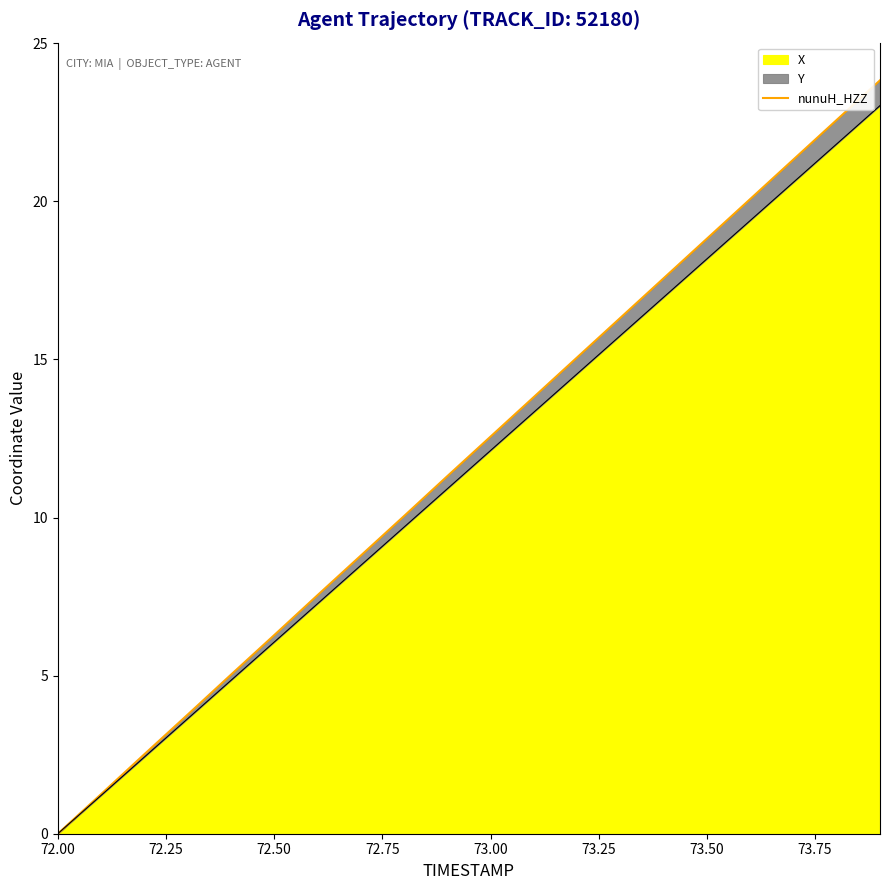

Which category has the lowest value in the X series?

72.00